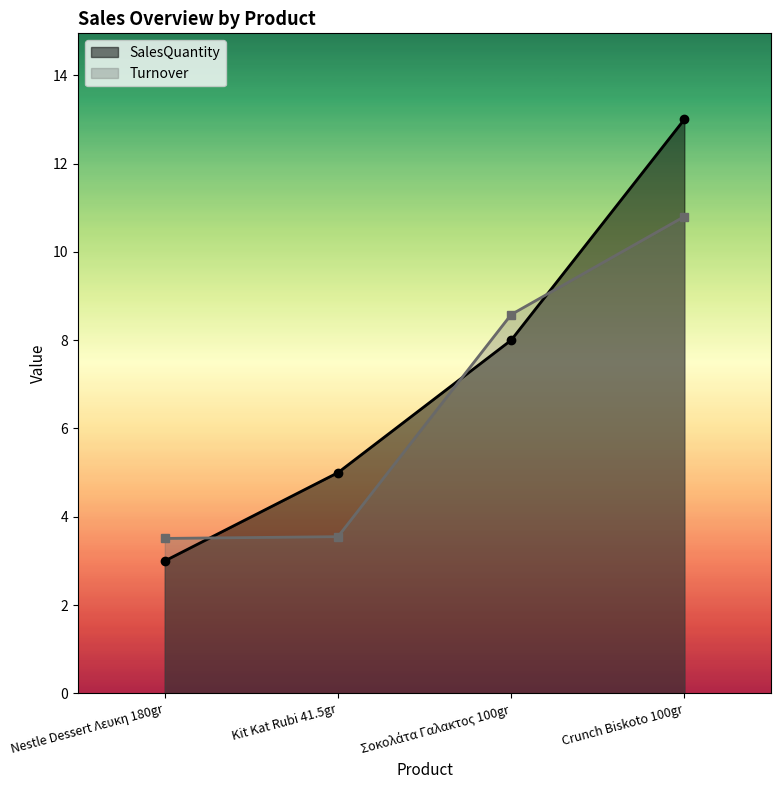

Rank the series at Crunch Biskoto 100gr from highest to lowest value.

SalesQuantity, Turnover